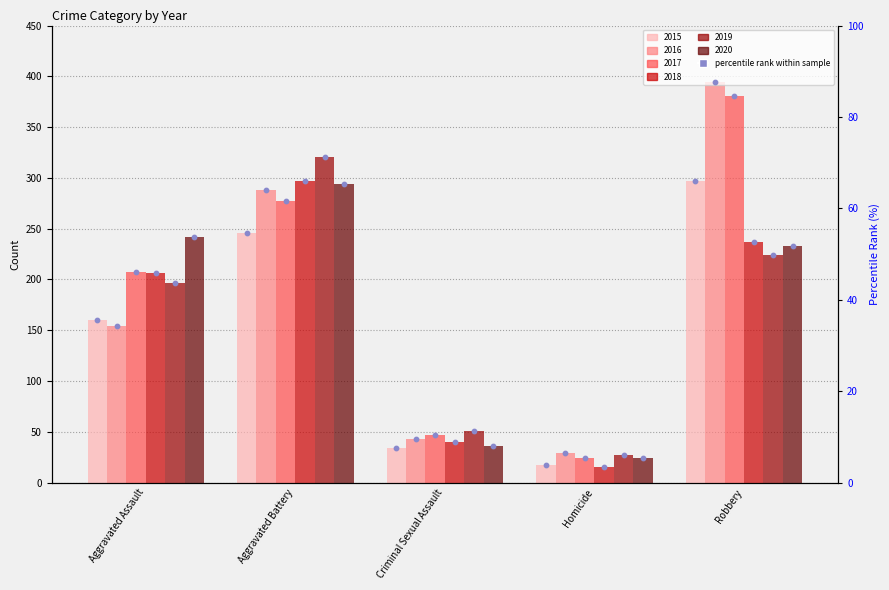

Between Homicide and Criminal Sexual Assault, which is larger?

Criminal Sexual Assault